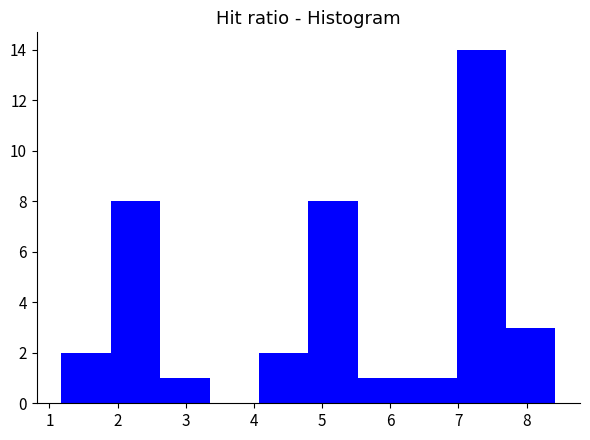

Reading left to right, transcribe this chart: for each bar, give the range it covers on the x-axis and its height. Neither the bar edges nor the heights are printed on the chart, so give them approximately, as read against the axes.

1.2 to 1.9: 2
1.9 to 2.6: 8
2.6 to 3.3: 1
3.3 to 4.1: 0
4.1 to 4.8: 2
4.8 to 5.5: 8
5.5 to 6.2: 1
6.2 to 7.0: 1
7.0 to 7.7: 14
7.7 to 8.4: 3